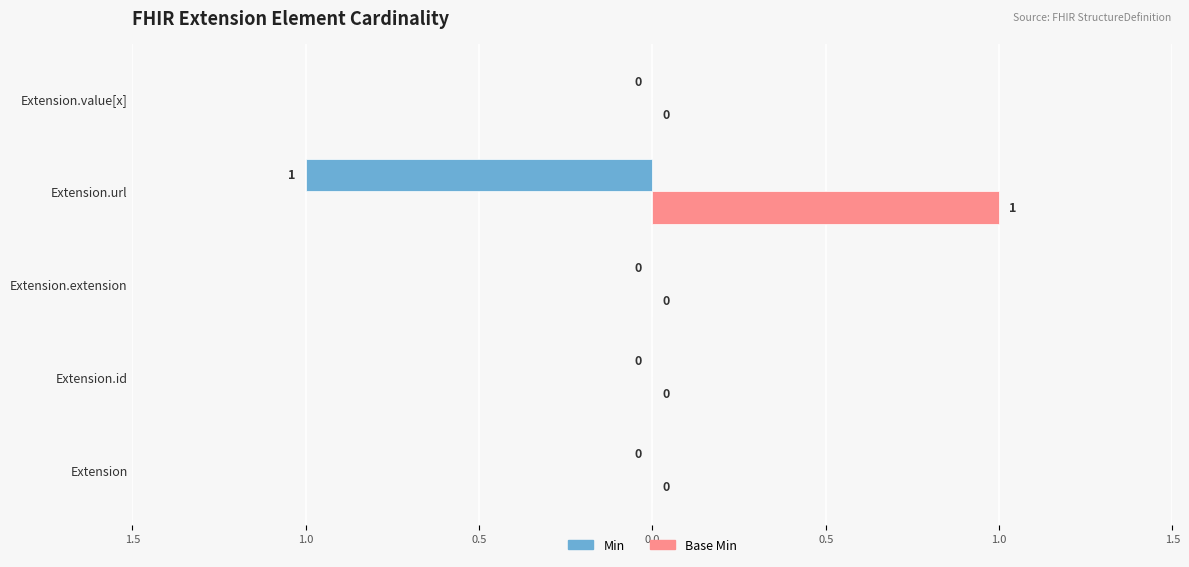

Which series has the largest total across all categories?

Base Min